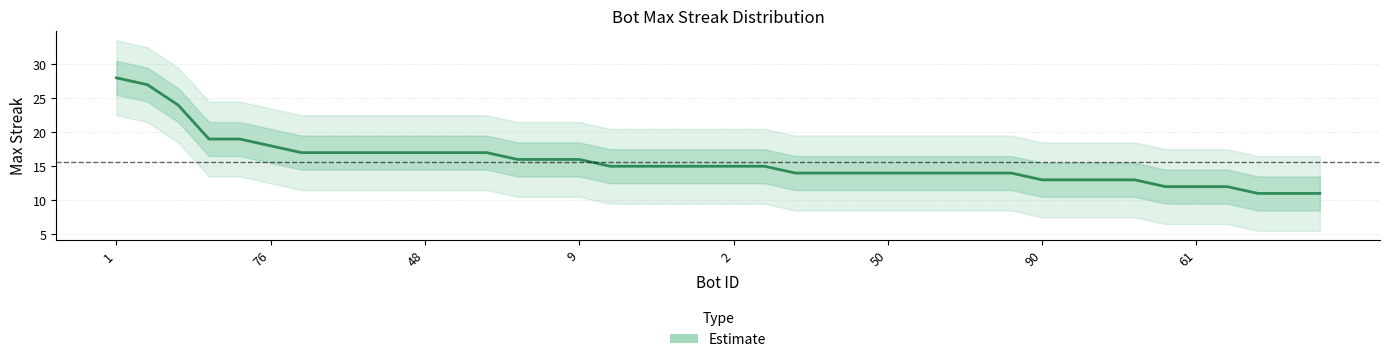

True or false: the data shows 19 at 29.

False